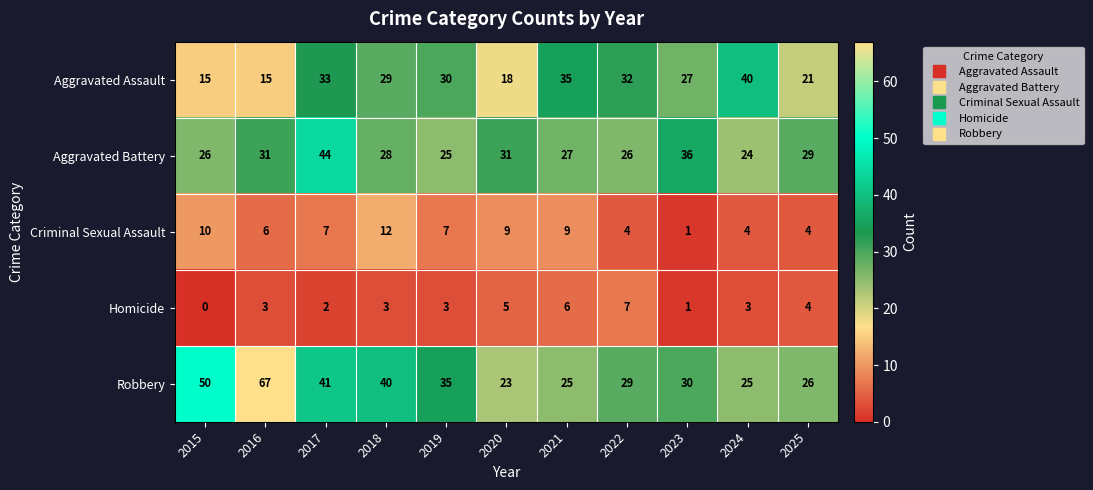

Where does the Aggravated Assault series first go above 29?

2017